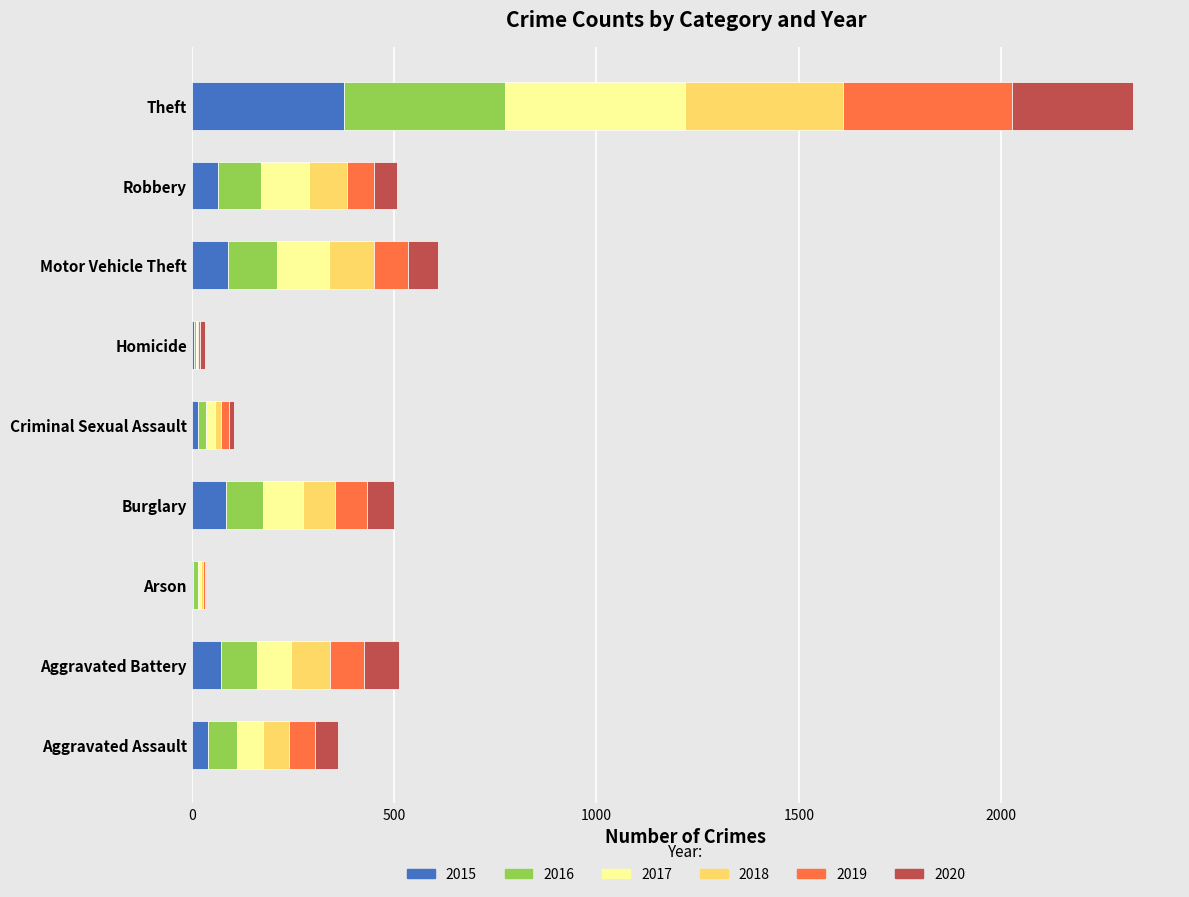

What is the highest value of the 2015 series?

377